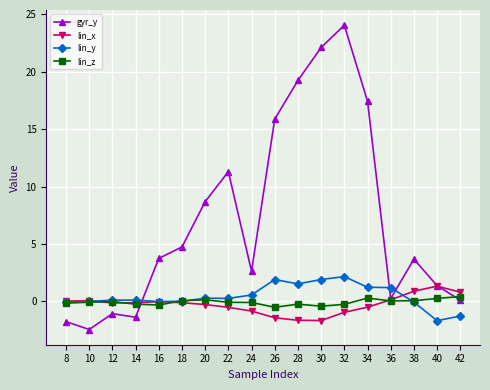

List the series in order of their peak value, lowest first.

lin_z, lin_x, lin_y, gyr_y